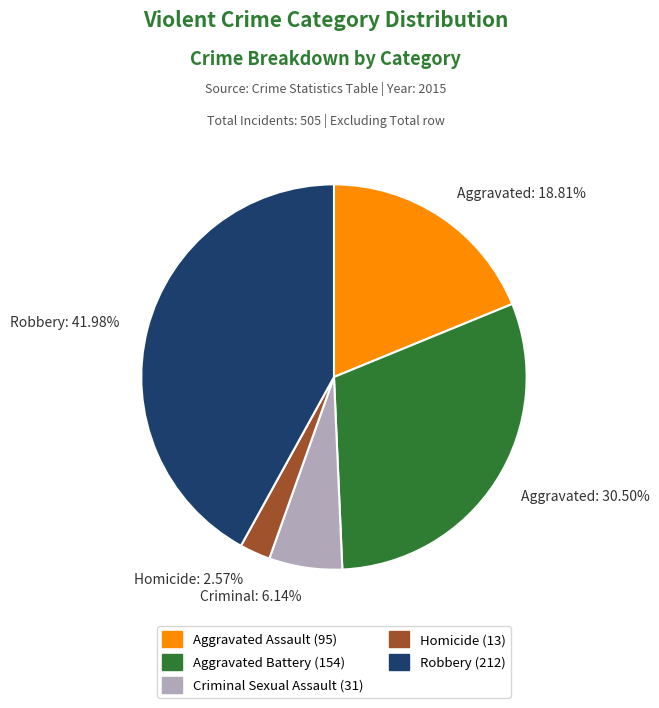

Count the number of slices in the pie.

5